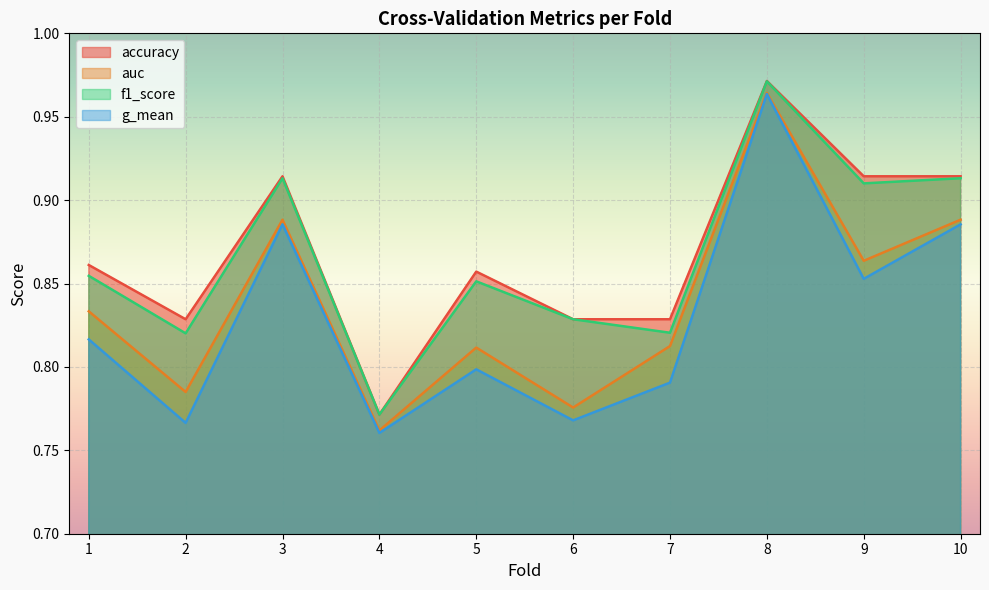

True or false: accuracy and f1_score intersect in this chart.

False